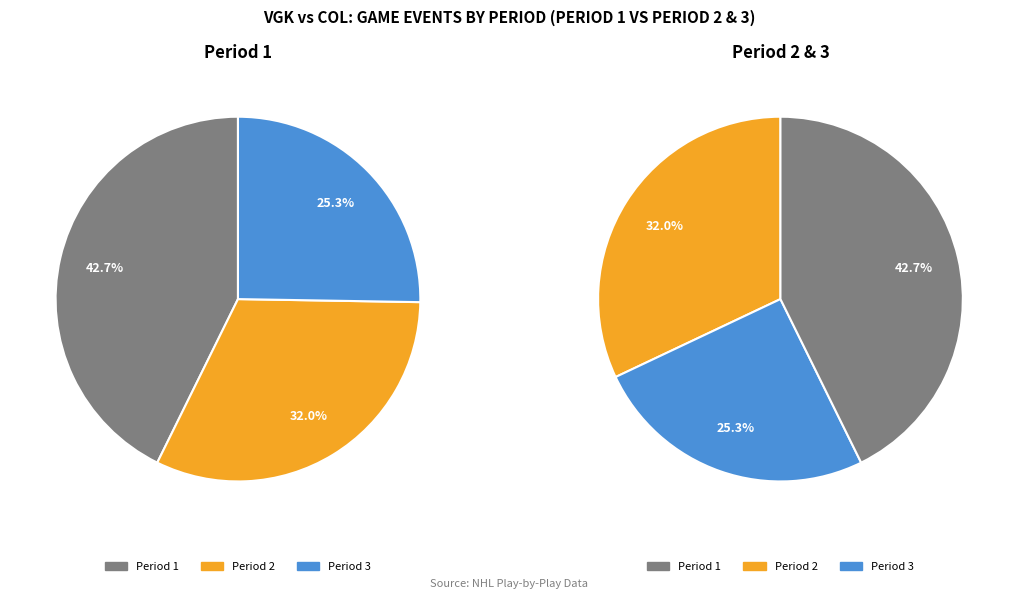

To the nearest percent, what percentage of the pie is 1?

43%